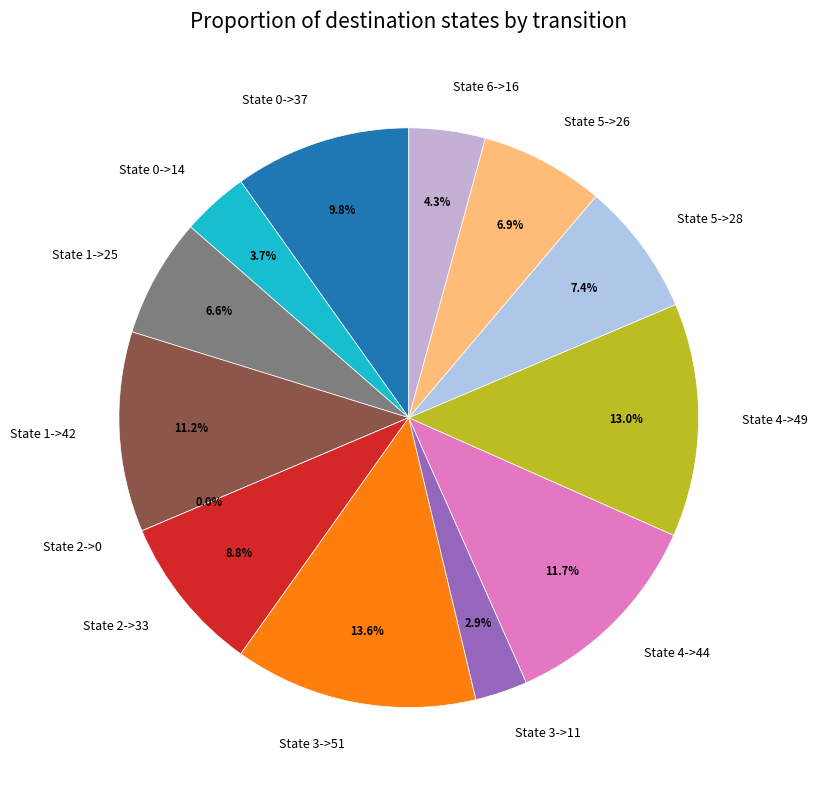

Which category has the biggest portion of the pie?

State 3->51